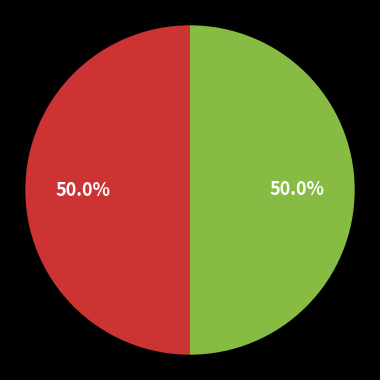

Count the number of slices in the pie.

2